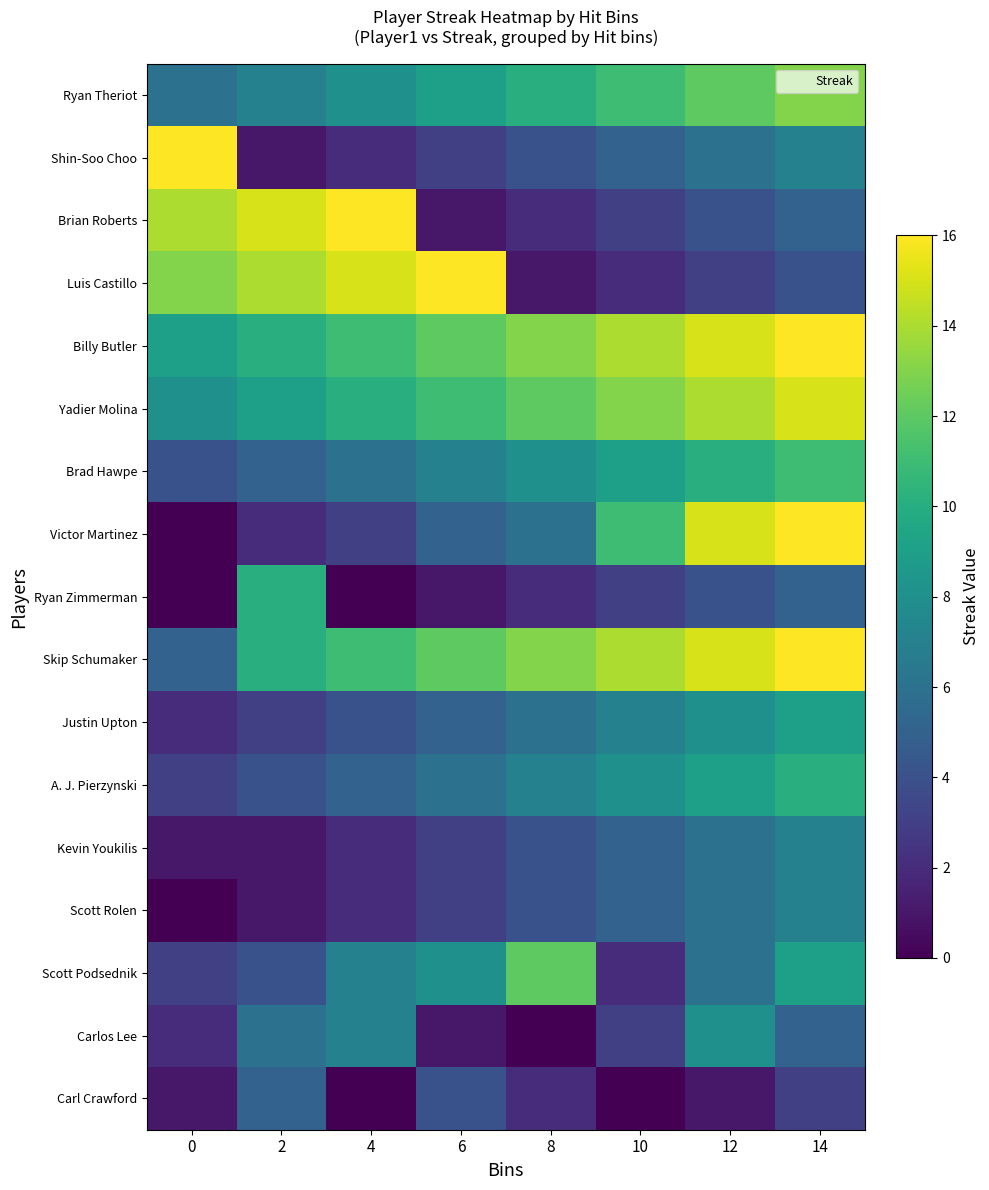

What is the total value across all series at 8?

106